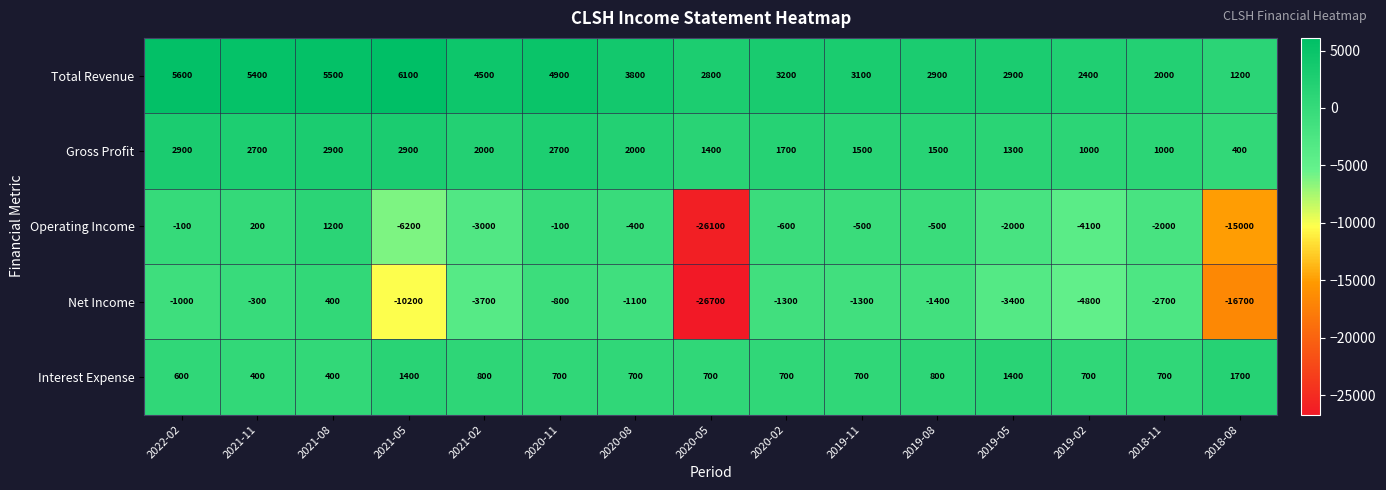

How many values in the Total Revenue series are below 3200?

7